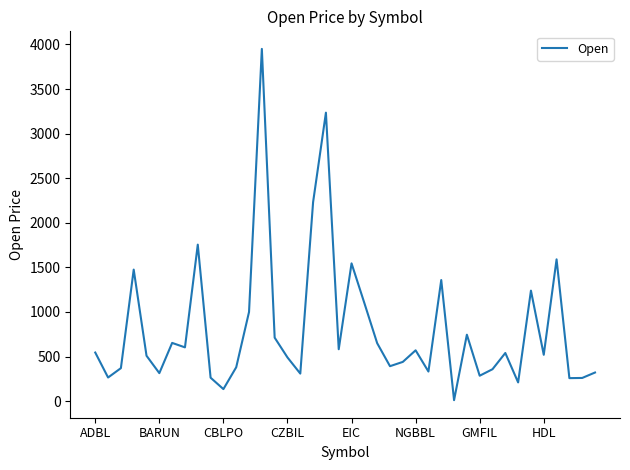

What is the maximum value shown in the chart?

3950.0